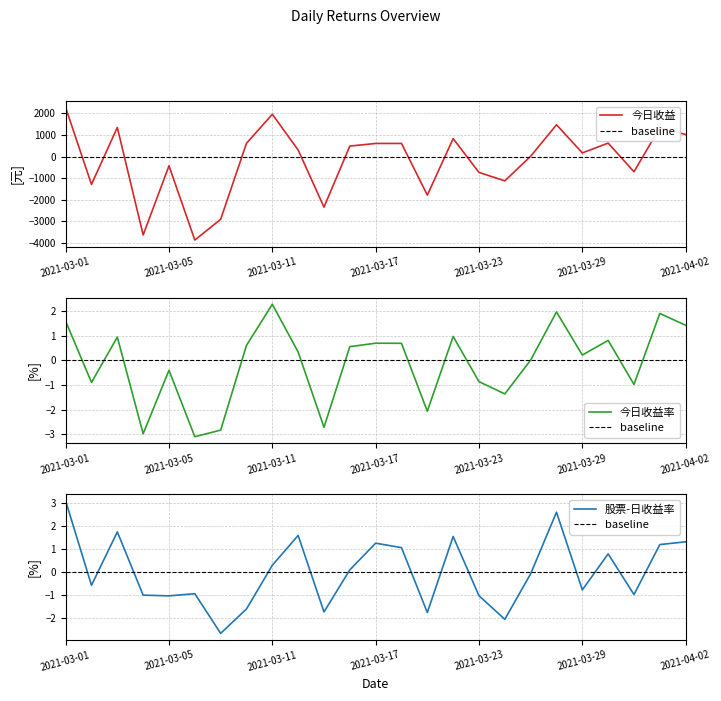

What is the total value across all series at 2021-03-16?

483.6